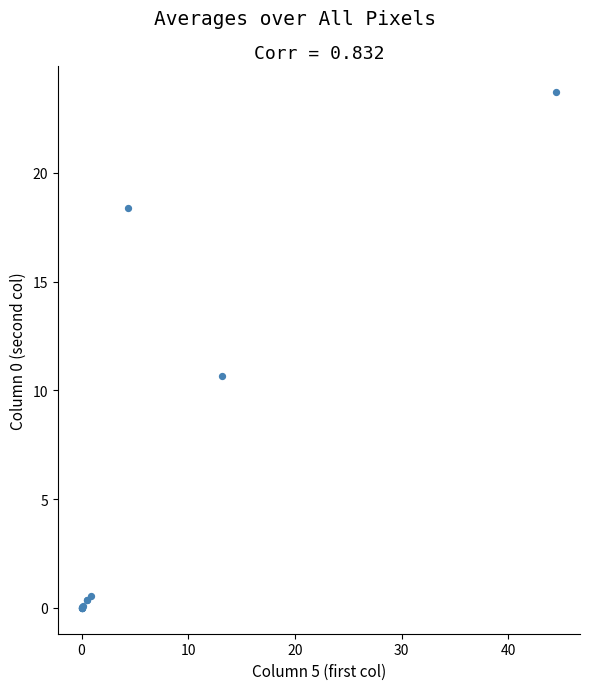

What Y value in the scatter plot is closest to 11?

10.7